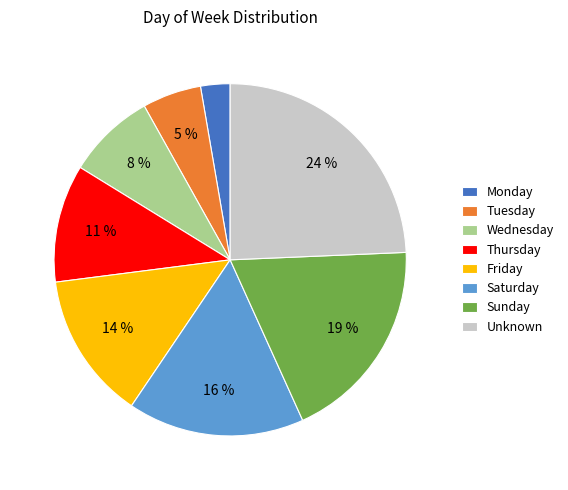

True or false: Sunday accounts for 32% of the total.

False